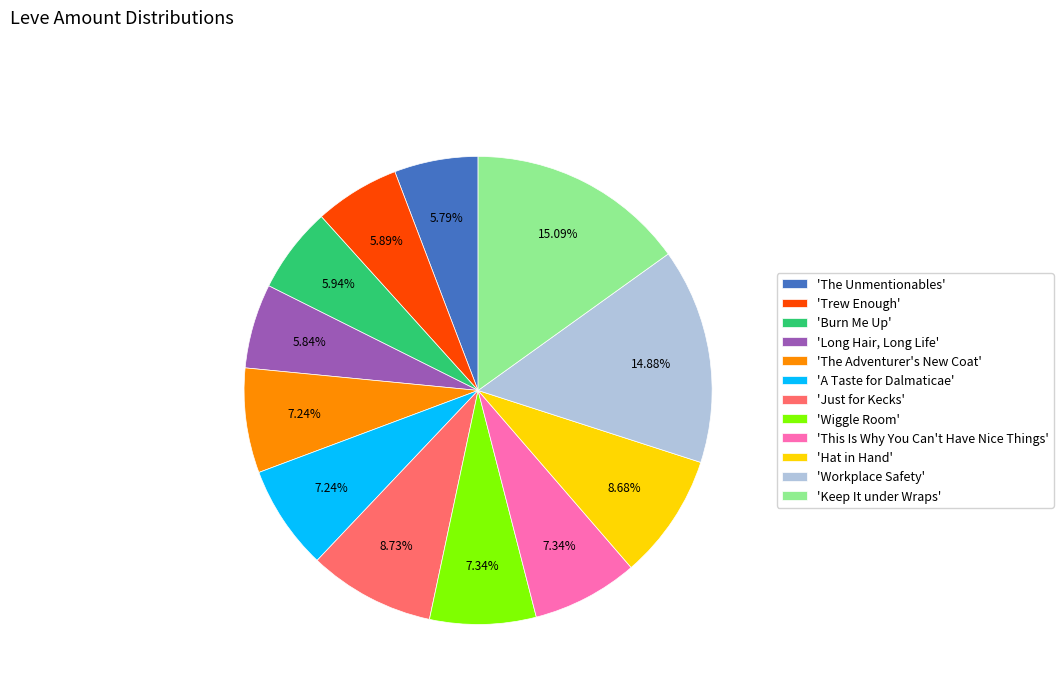

To the nearest percent, what is the difference between the largest and smallest slice percentages?

9%